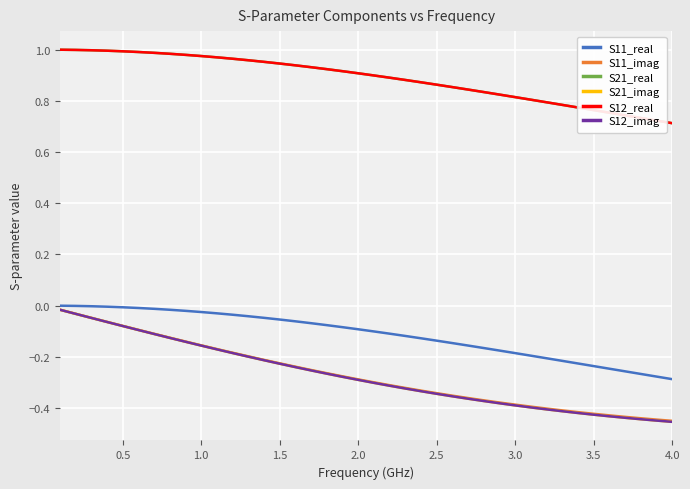

Does the chart display data point markers on the line(s)?

No